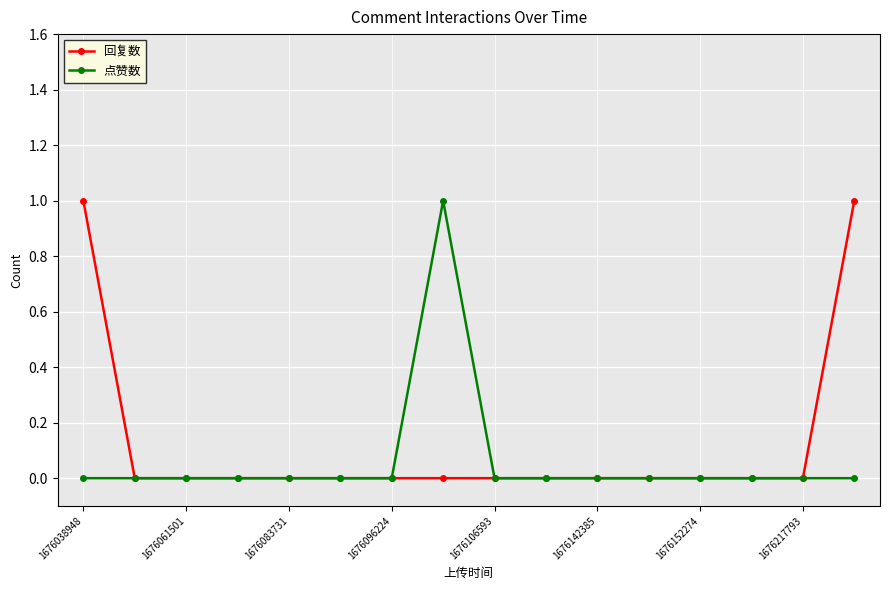

Rank the series at 1676038948 from highest to lowest value.

回复数, 点赞数